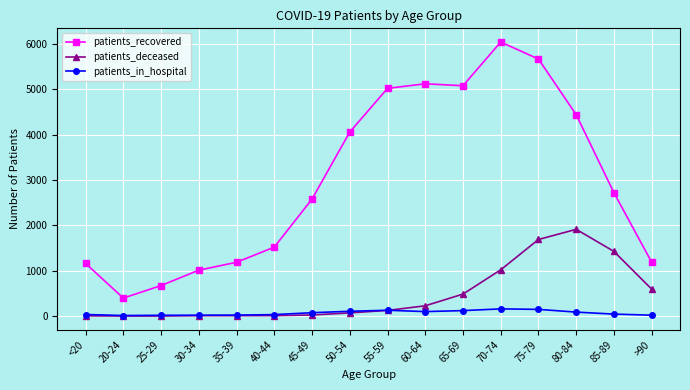

What is the approximate value of patients_recovered at 35-39, to the nearest 50?

1200